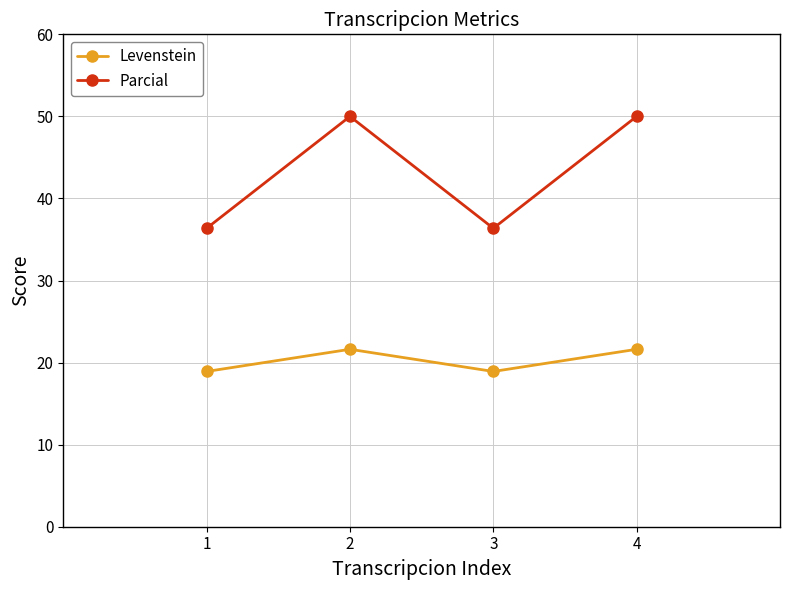

Reading left to right, extract all data points from this chart.

Levenstein: 18.9	21.6	18.9	21.6
Parcial: 36.4	50.0	36.4	50.0